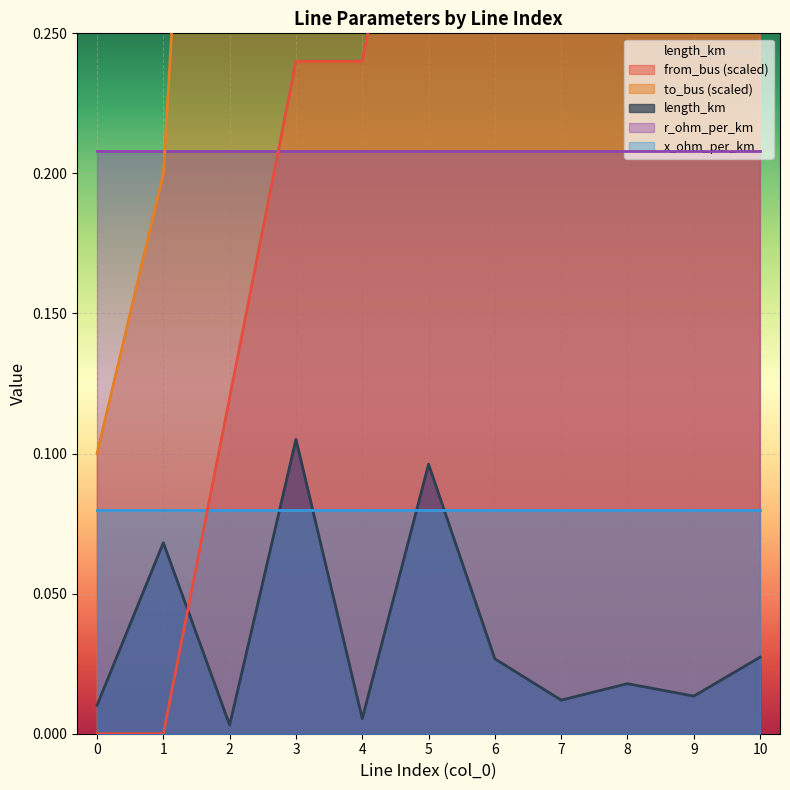

Reading right to left, what are all the values shown in this chart?

length_km: 10=0.0	9=0.0	8=0.0	7=0.0	6=0.0	5=0.1	4=0.0	3=0.1	2=0.0	1=0.1	0=0.0
from_bus: 10=1.2	9=1.1	8=1.0	7=0.8	6=0.7	5=0.4	4=0.2	3=0.2	2=0.1	1=0.0	0=0.0
to_bus: 10=1.1	9=1.0	8=0.9	7=1.0	6=0.7	5=0.5	4=0.4	3=0.3	2=0.6	1=0.2	0=0.1